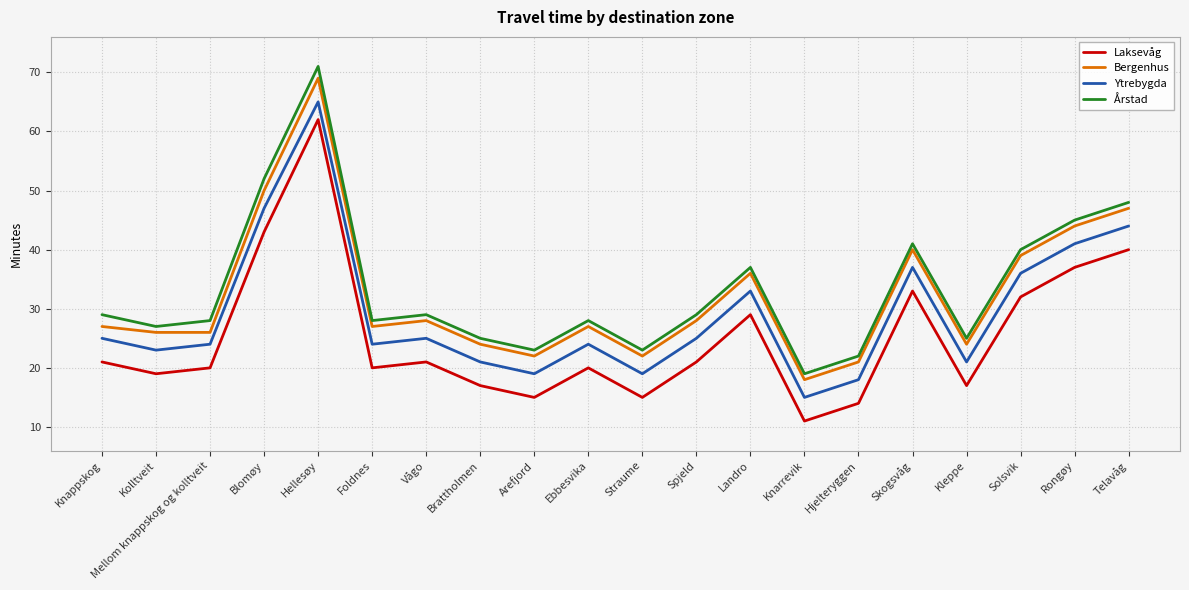

What are all the series names shown in the legend?

Laksevåg, Bergenhus, Ytrebygda, Årstad